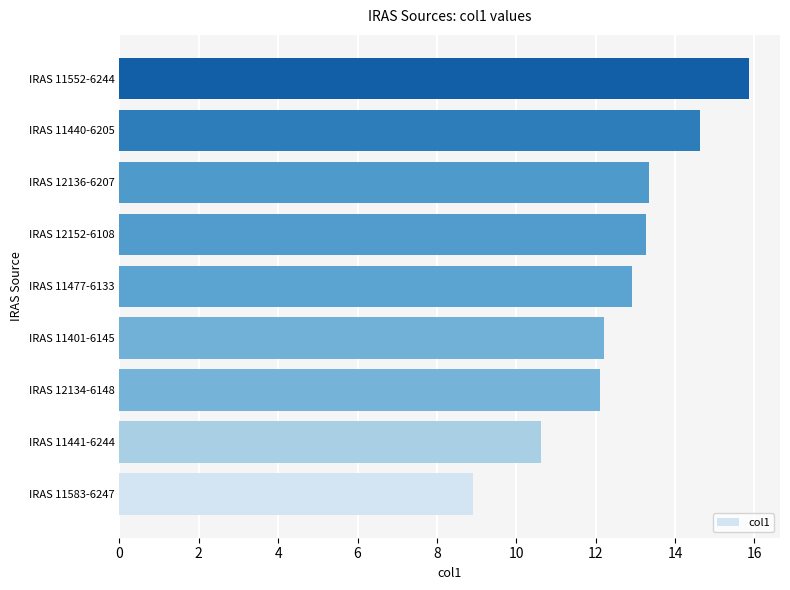

What is the difference between the maximum and minimum values?

6.9